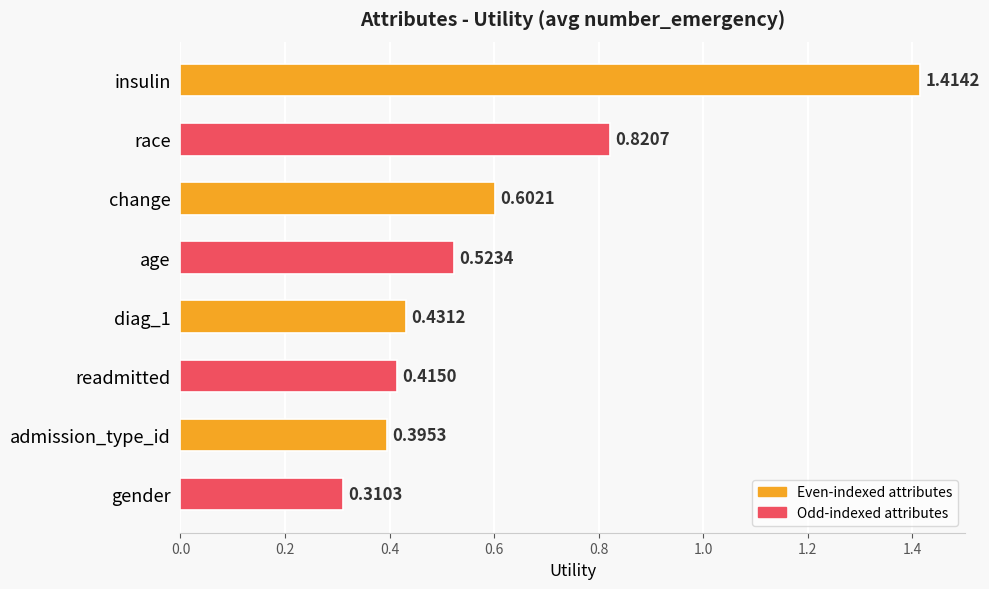

Does the chart contain any negative values?

No